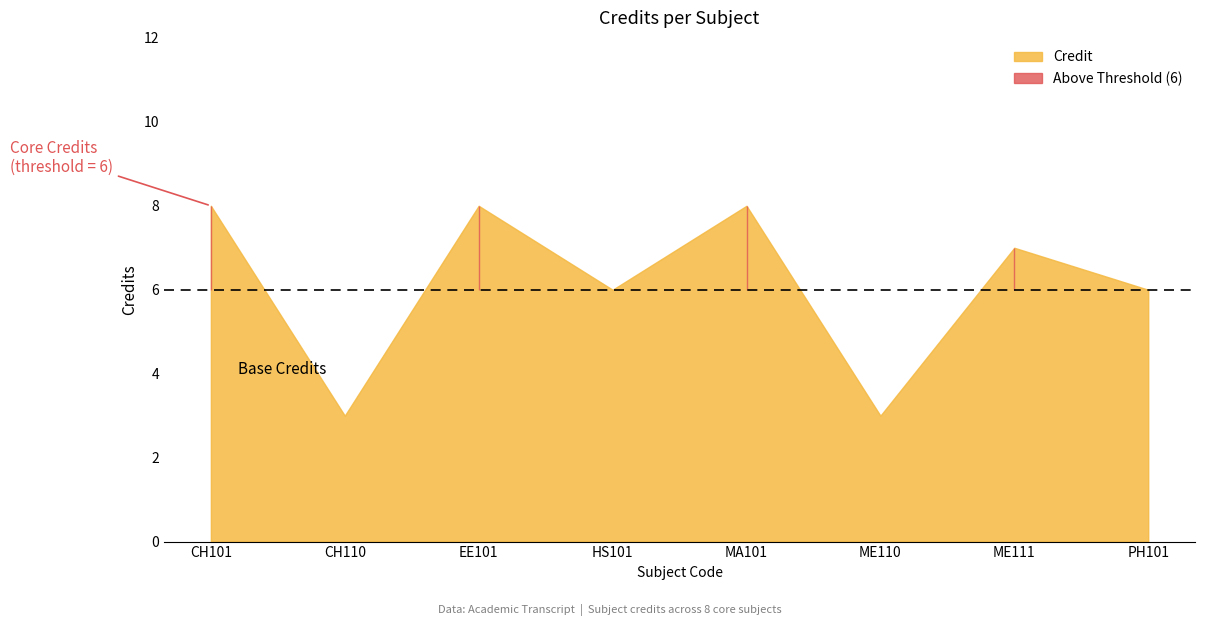

At which category does the chart reach its minimum across all series?

CH110